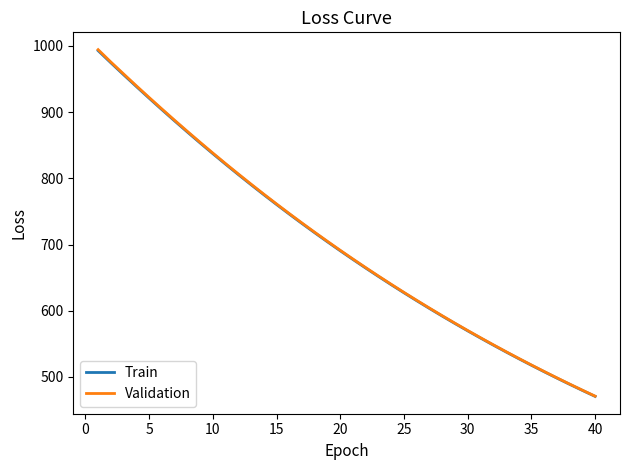

What is the minimum value shown in the chart?

470.5